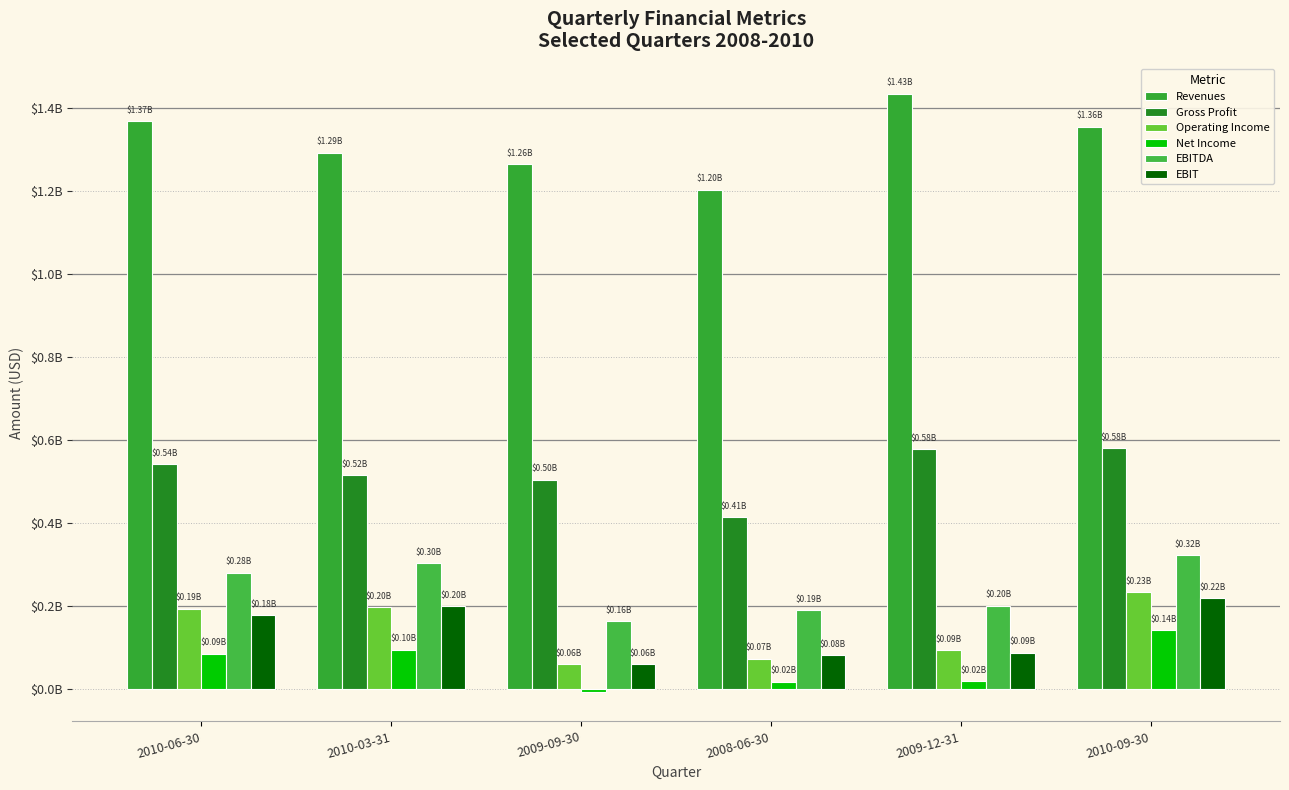

Which series has the widest spread of values?

Revenues